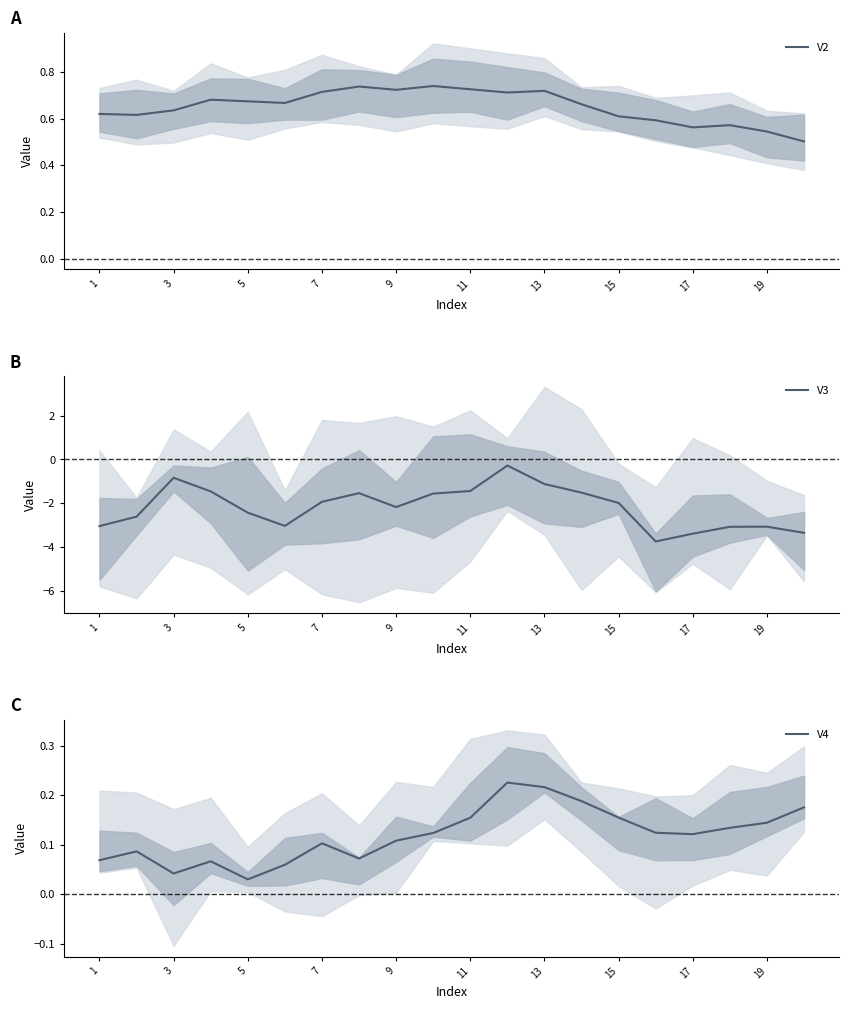

True or false: V3 has more than 0 interior local peaks.

True